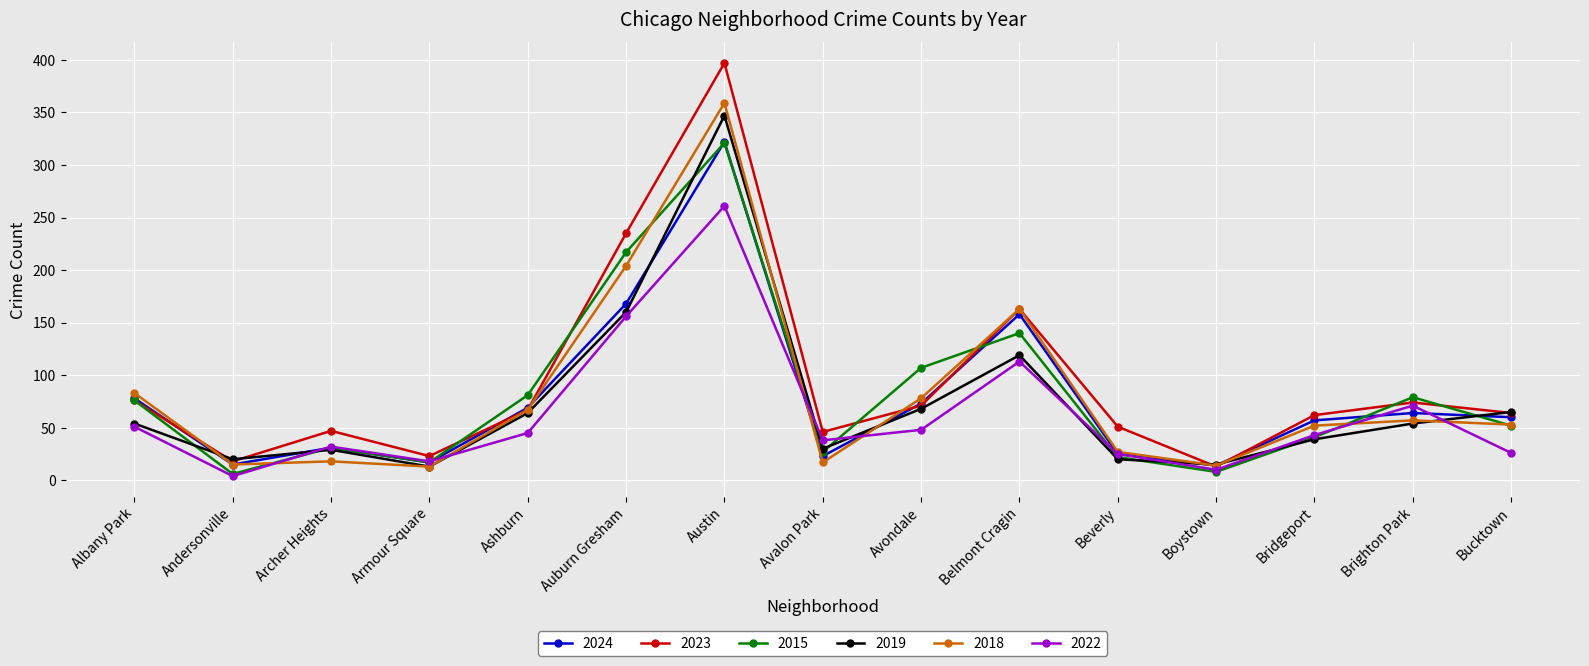

What is the label of the 15th point from the left?

Bucktown